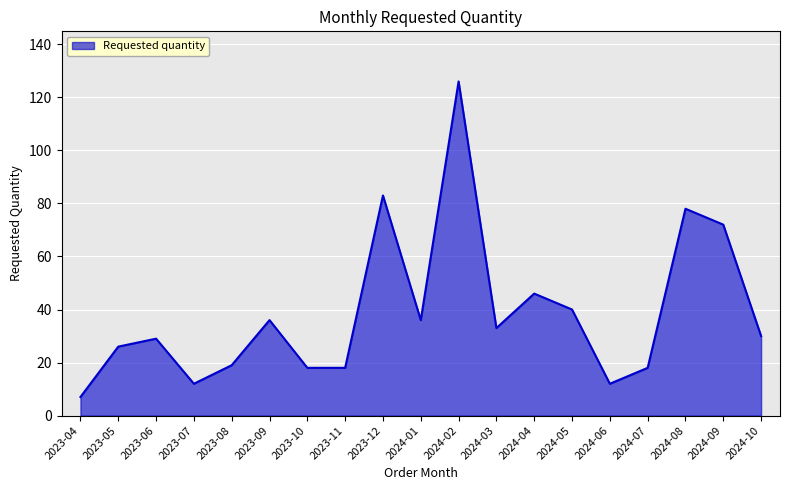

How many lines are shown in the chart?

1